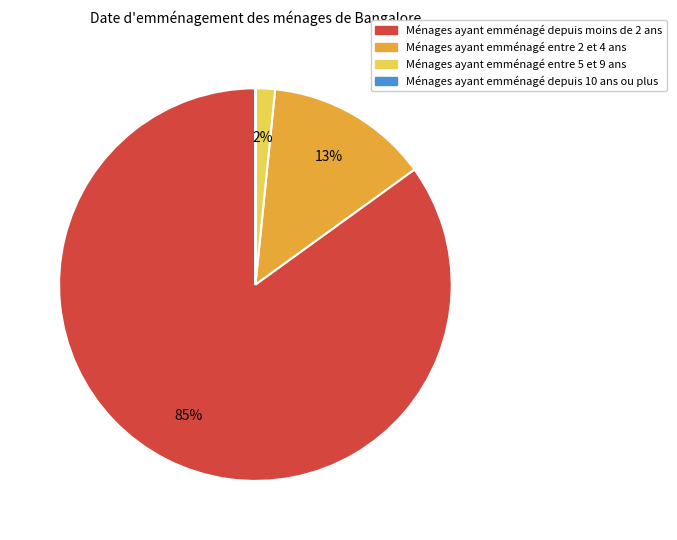

Is there a majority slice in this chart?

Yes